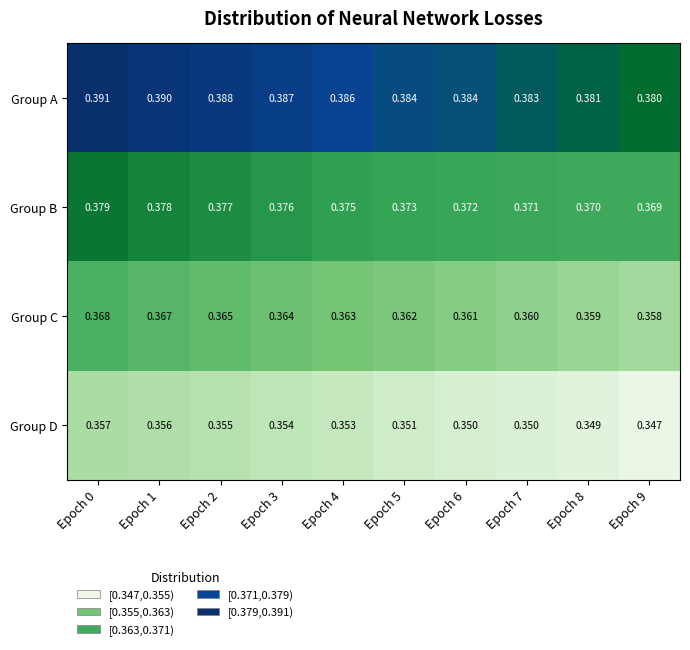

Which series has the largest range (max minus min)?

Group A